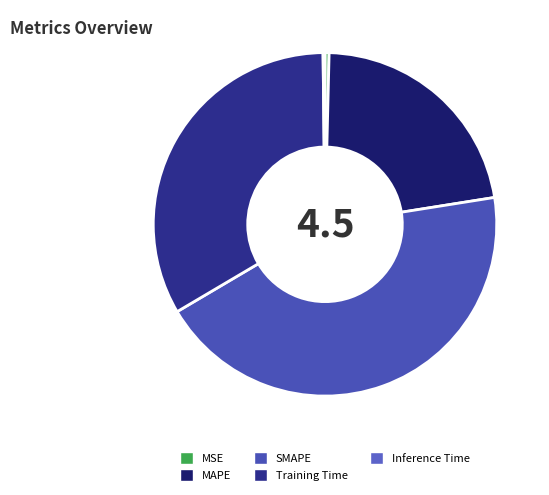

What is the change in value from Training Time to Inference Time?

-1.5